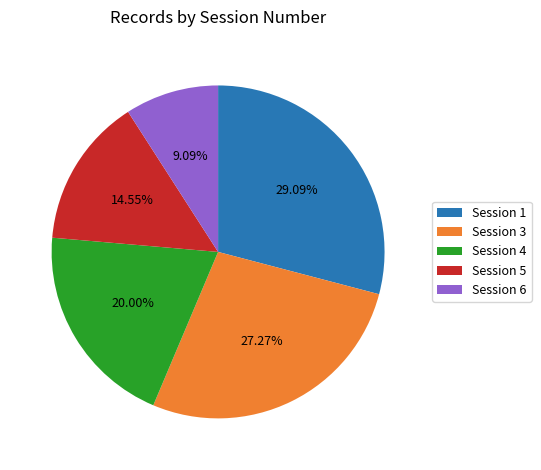

Combined, do Session 4 and Session 5 account for over 50%?

No